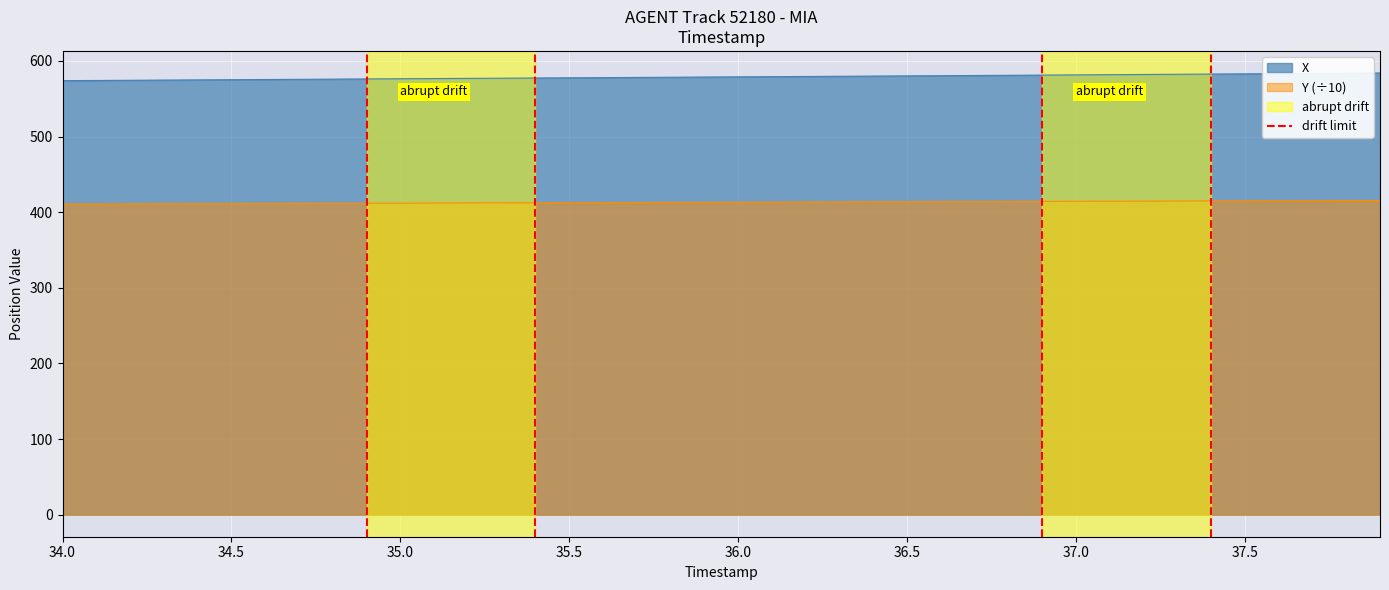

True or false: Y (÷10) has a value of 411.3 at 34.5.

True